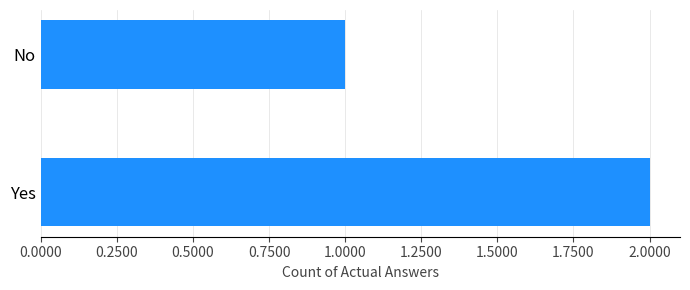

Reading top to bottom, list all the values displayed in this chart.

No=1	Yes=2